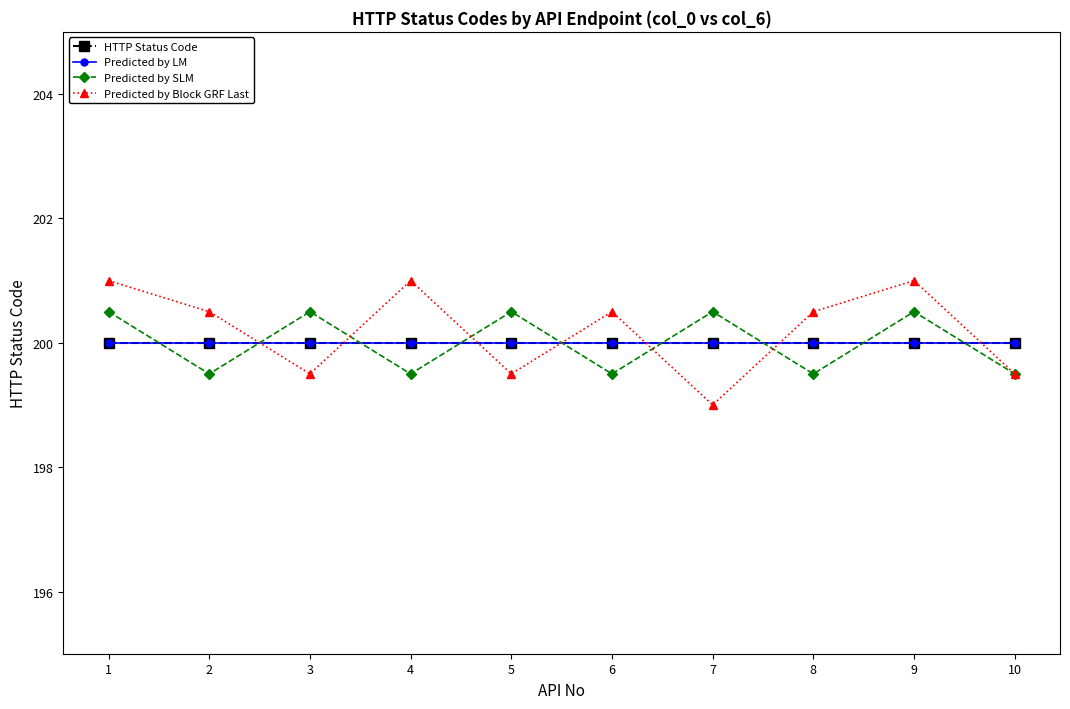

At 10, list the series in order from largest to smallest.

HTTP Status Code, Predicted by LM, Predicted by SLM, Predicted by Block GRF Last